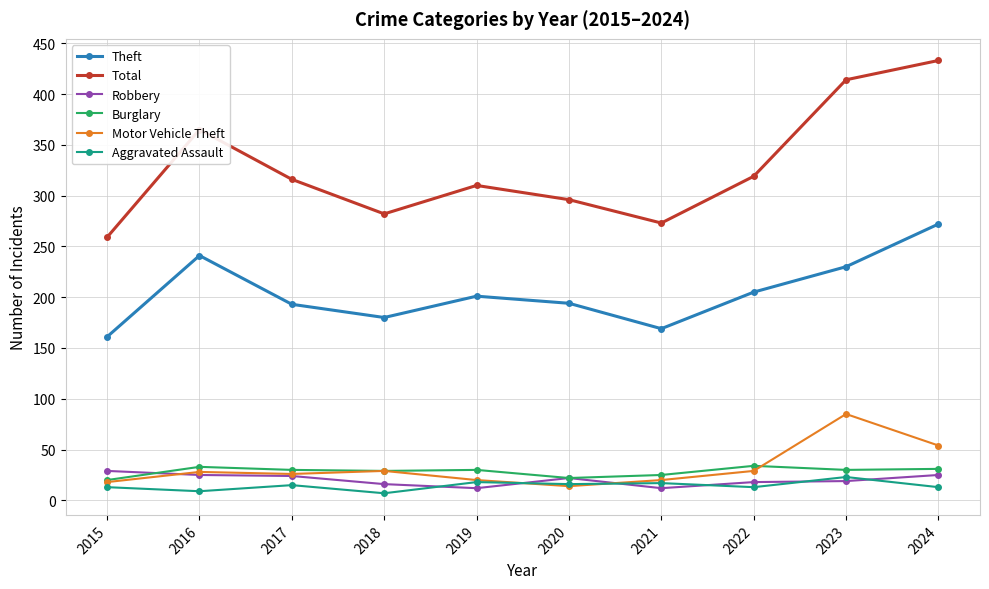

What is the spread (max minus min) of values at 2015?

246